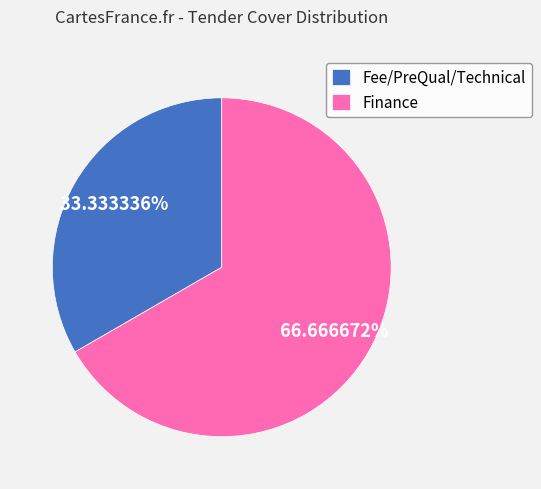

What percentage is the Finance slice, to the nearest percent?

67%